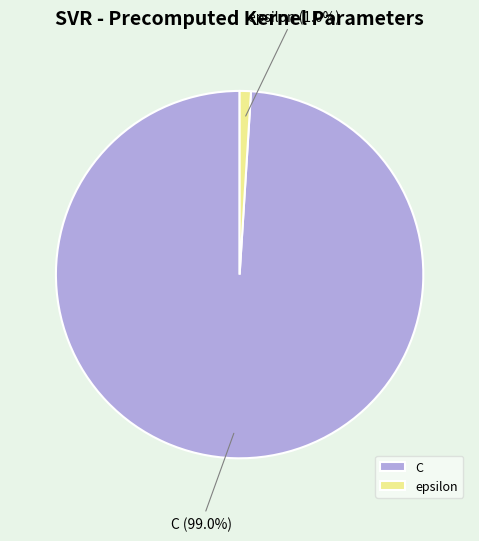

Does C represent more than half of the total?

Yes